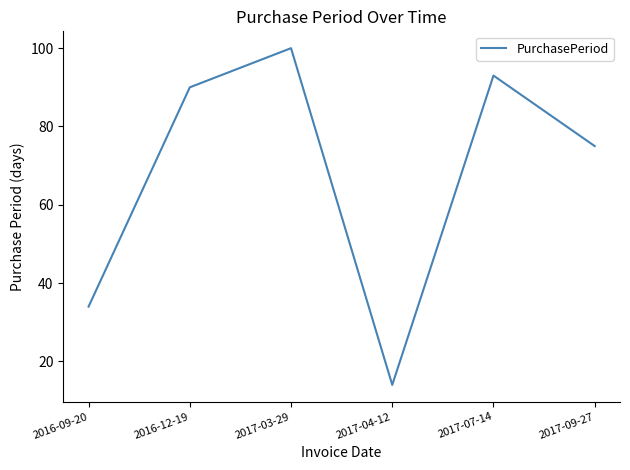

Reading left to right, transcribe all the data shown in this chart.

2016-09-20=34	2016-12-19=90	2017-03-29=100	2017-04-12=14	2017-07-14=93	2017-09-27=75